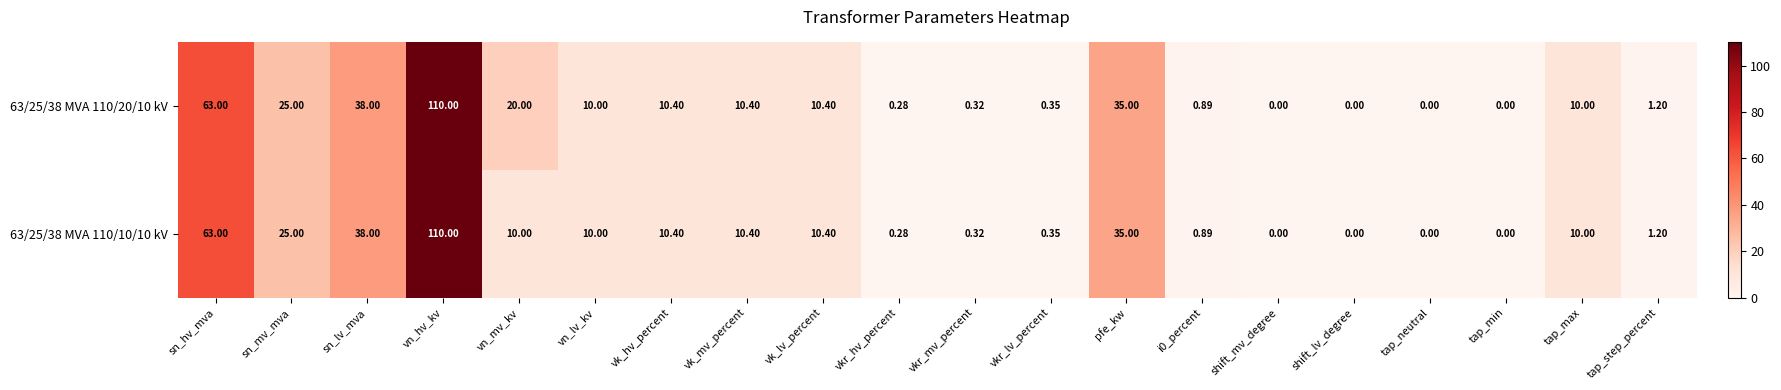

Is the value of 63/25/38 MVA 110/10/10 kV at tap_neutral greater than the value of 63/25/38 MVA 110/20/10 kV at sn_hv_mva?

No